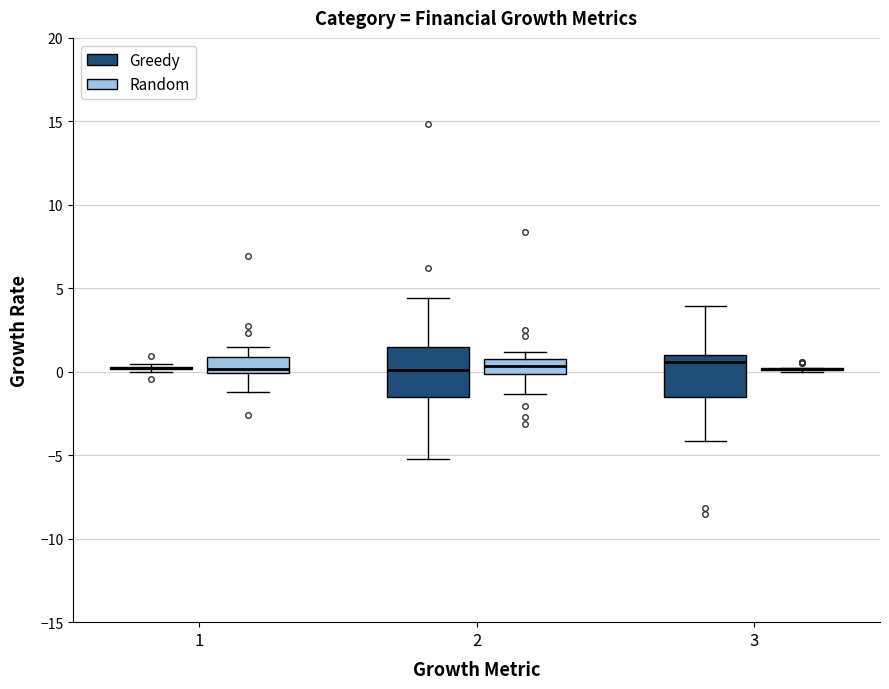

Reading left to right, transcribe this box plot: for each box, give where its median line is, the range the box spans, and where its two whiskers end, as read against the y-axis. The values are not printed on the chart, so give them approximately, as read against the axis.

1 (Greedy): box collapsed to a line at 0.0, whiskers 0.0 to 0.5
1 (Random): median 0.0 (just above the box's lower edge), box 0.0 to 1.0, whiskers -1.0 to 1.5
2 (Greedy): median 0.0, box -1.5 to 1.5, whiskers -5.0 to 4.5
2 (Random): median 0.5, box 0.0 to 1.0, whiskers -1.5 to 1.0 (just above the box's upper edge)
3 (Greedy): median 0.5, box -1.5 to 1.0, whiskers -4.0 to 4.0
3 (Random): box collapsed to a line at 0.0, whiskers 0.0 to 0.0